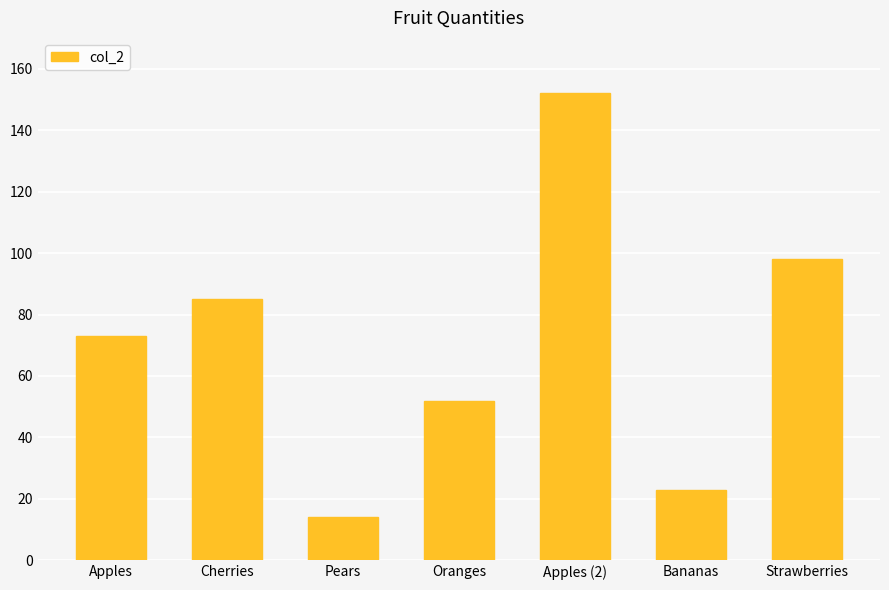

Reading left to right, transcribe all the data shown in this chart.

73	85	14	52	152	23	98